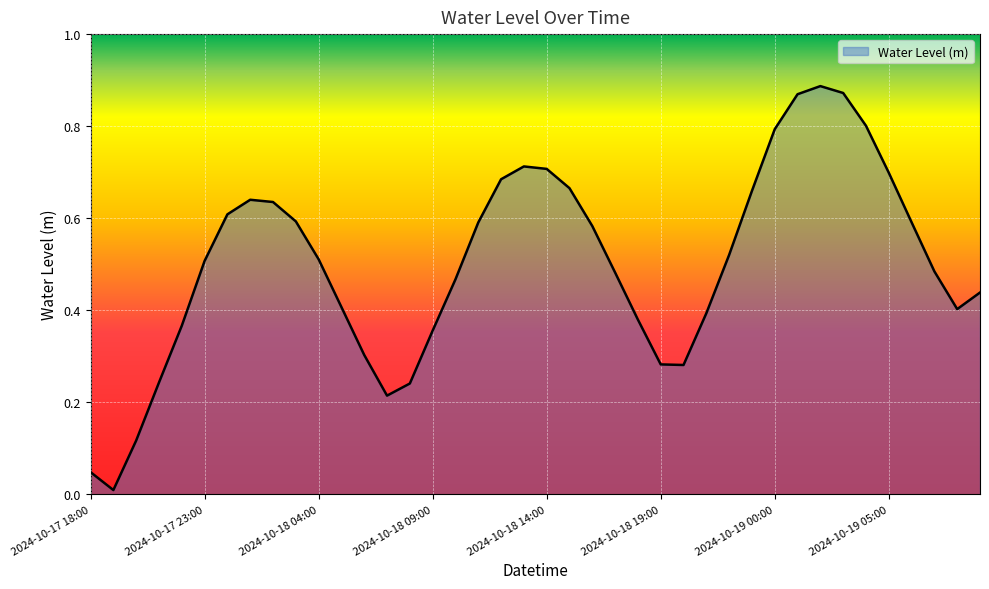

List the labels in order of value, smallest first.

2024-10-17 19:00, 2024-10-17 18:00, 2024-10-17 20:00, 2024-10-18 07:00, 2024-10-18 08:00, 2024-10-17 21:00, 2024-10-18 20:00, 2024-10-18 19:00, 2024-10-18 06:00, 2024-10-18 09:00, 2024-10-17 22:00, 2024-10-18 18:00, 2024-10-18 21:00, 2024-10-19 08:00, 2024-10-18 05:00, 2024-10-19 09:00, 2024-10-18 10:00, 2024-10-18 17:00, 2024-10-19 07:00, 2024-10-17 23:00, 2024-10-18 04:00, 2024-10-18 22:00, 2024-10-18 16:00, 2024-10-18 11:00, 2024-10-19 06:00, 2024-10-18 03:00, 2024-10-18 00:00, 2024-10-18 02:00, 2024-10-18 01:00, 2024-10-18 23:00, 2024-10-18 15:00, 2024-10-18 12:00, 2024-10-19 05:00, 2024-10-18 14:00, 2024-10-18 13:00, 2024-10-19 00:00, 2024-10-19 04:00, 2024-10-19 01:00, 2024-10-19 03:00, 2024-10-19 02:00